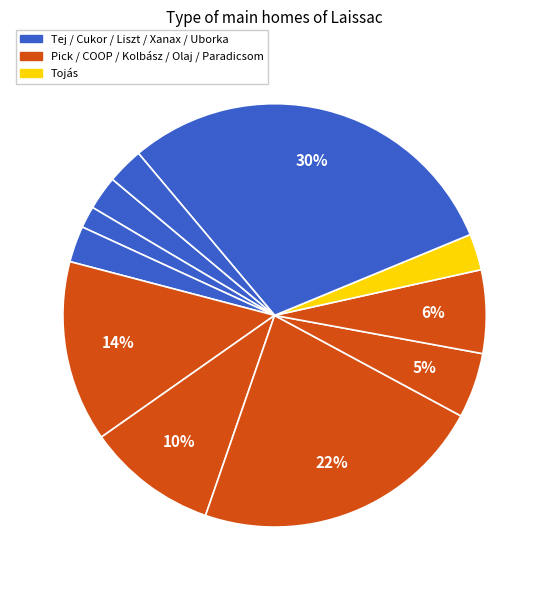

Rank the categories by value from highest to lowest.

Xanax, Kolbász, Pick felvágott, COOP felvágott, Paradicsom, Olaj, Liszt, Tojás, Uborka, Tej, Cukor